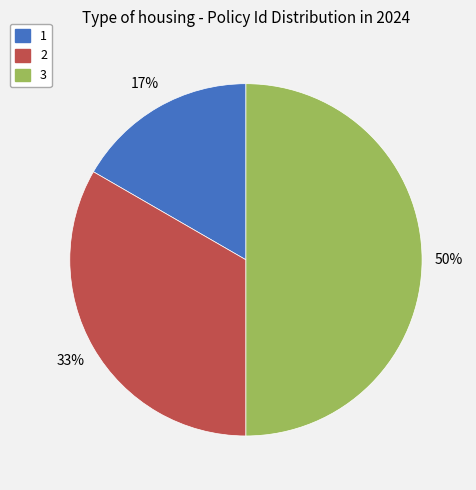

How many slices are in this pie chart?

3